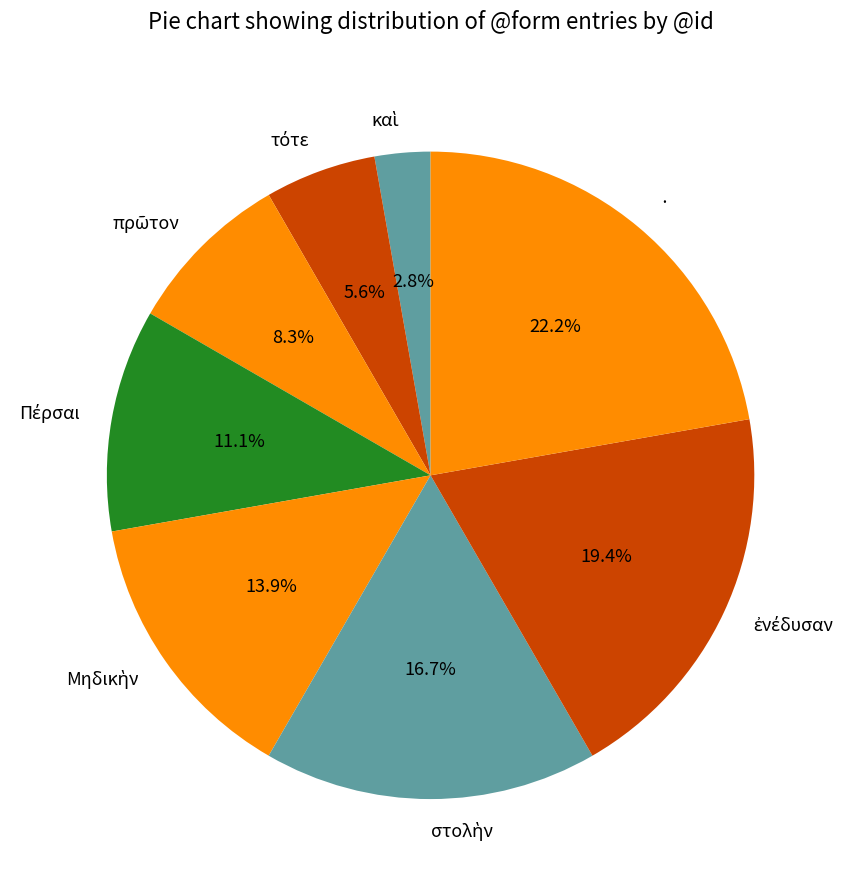

Does any single category account for the majority?

No